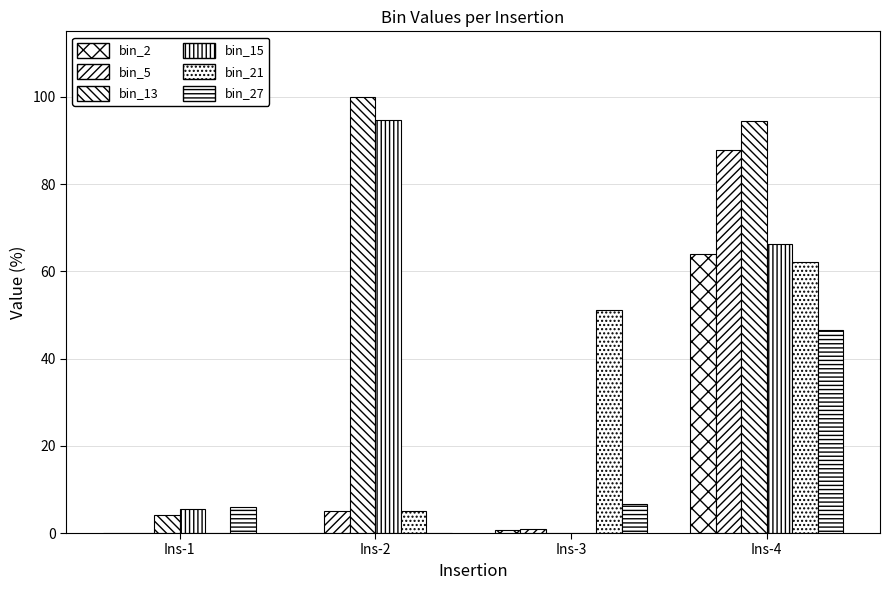

How many data points in bin_21 are above 51?

2